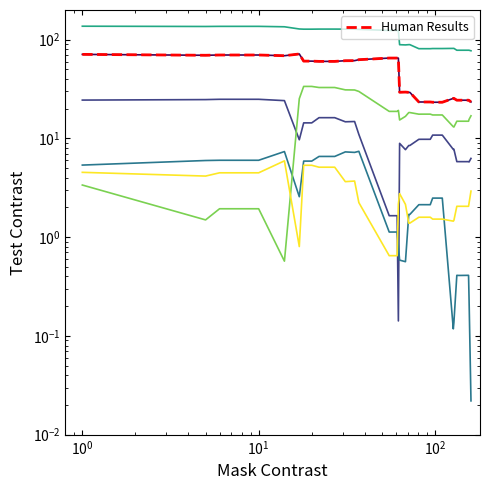

Is it true that sensor1 equals 86.2 at 22?

False